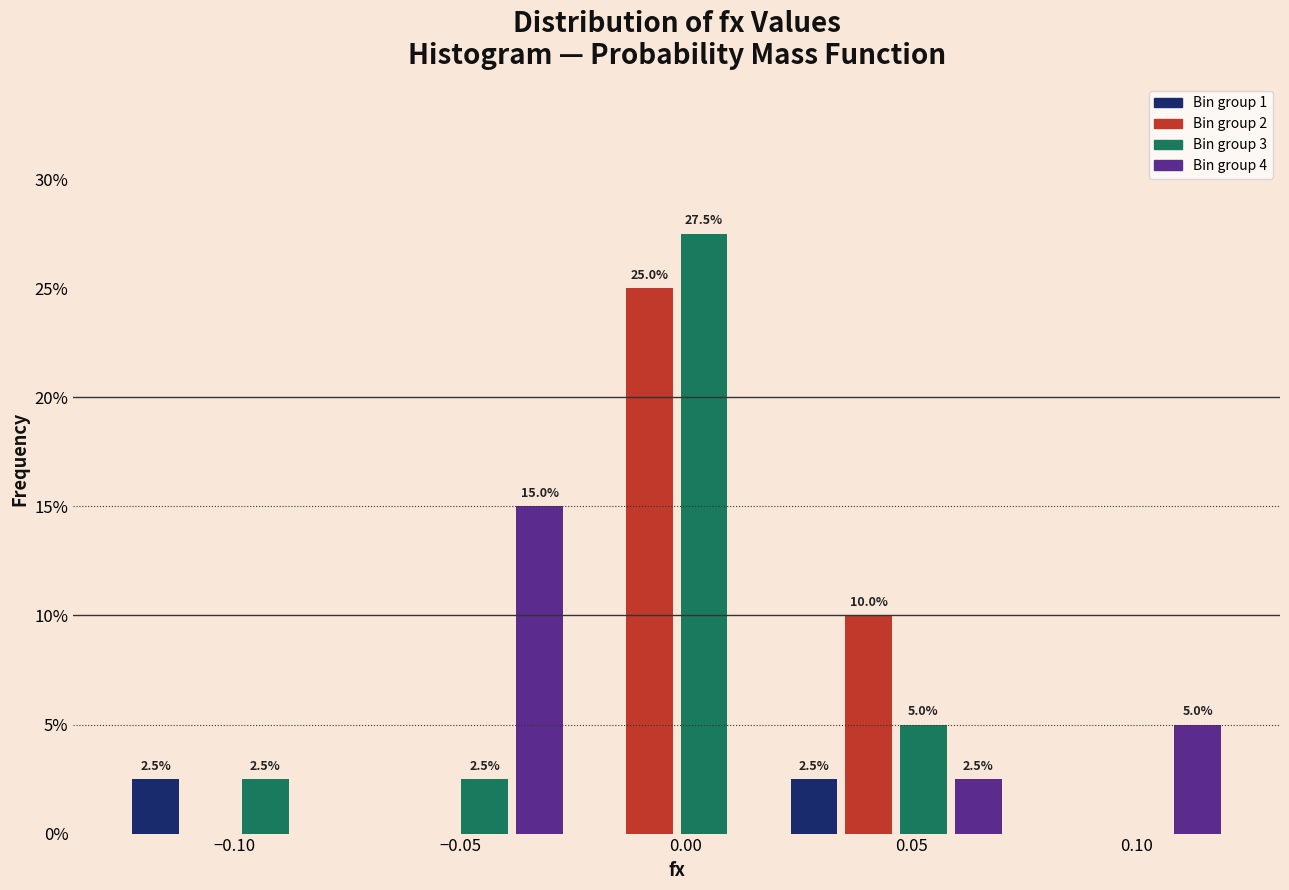

Read against the x-axis, roughly where is the centre of the tallest bar?

0.005